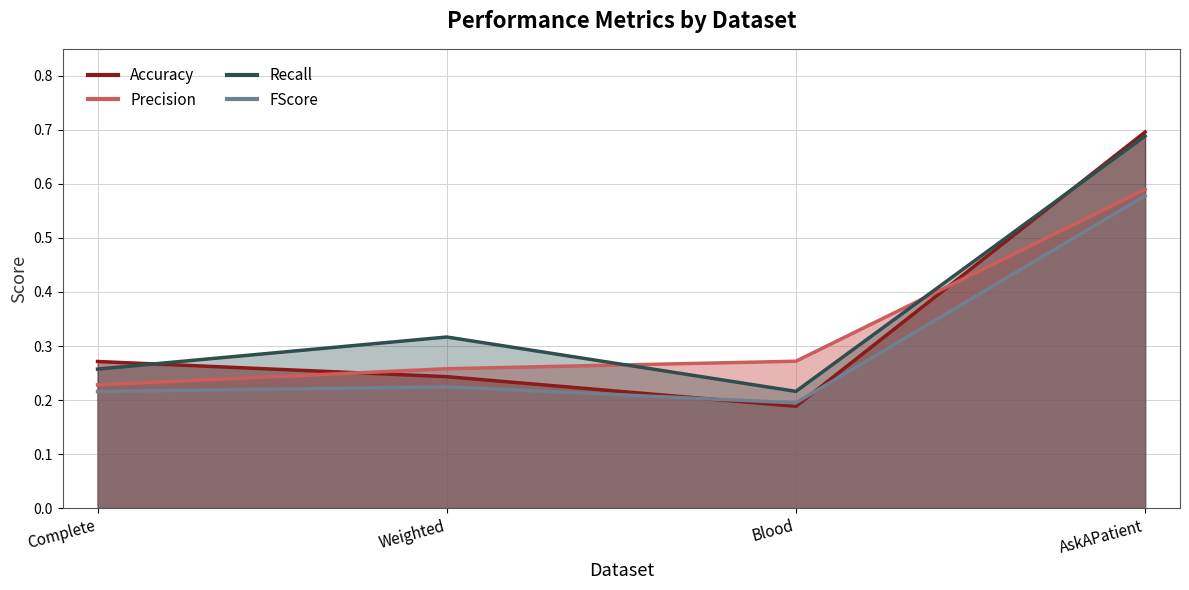

What is the value of the Precision point at the 3rd from the left?

0.3